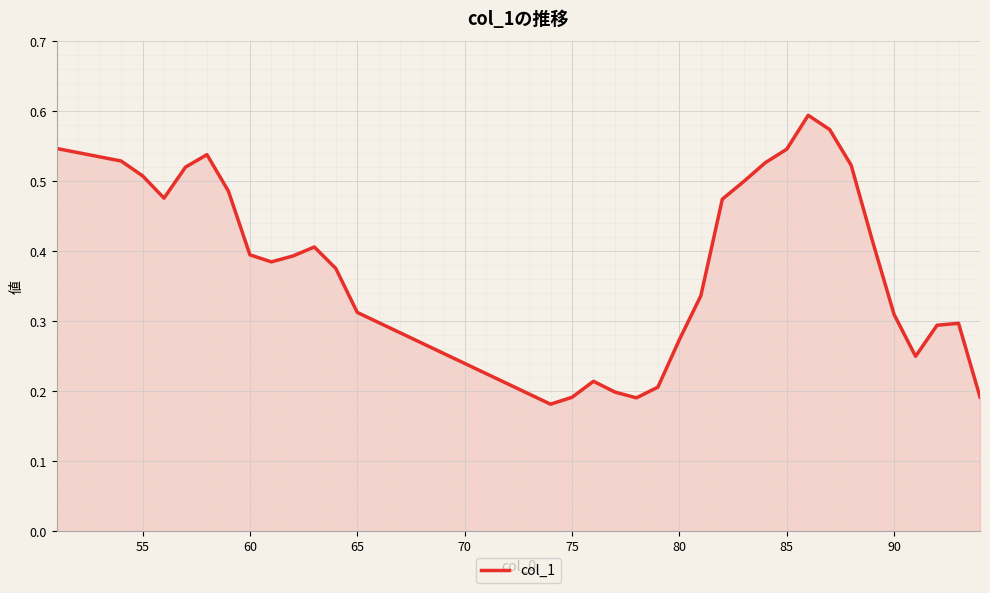

Count the number of categories in the chart.

34